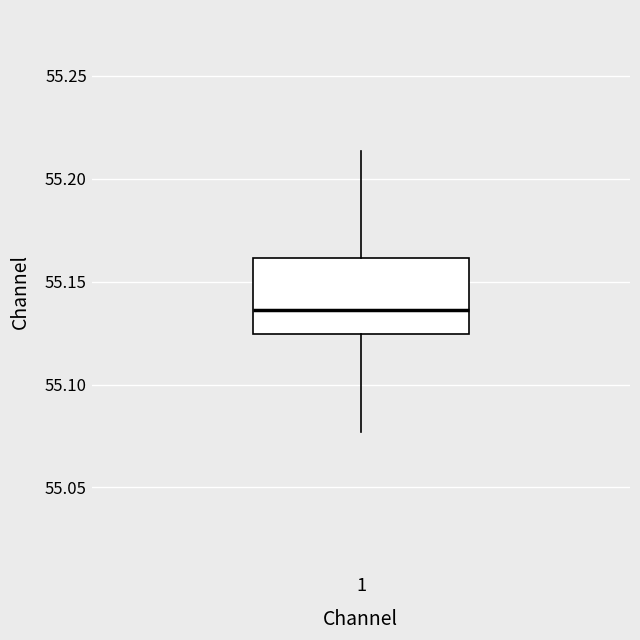

Read this box plot against the y-axis: the position of the median line, the range covered by the box, and the ends of both whiskers. The values are not printed on the chart, so give them approximately, as read against the axis.

median 55.135, box 55.125 to 55.160, whiskers 55.075 to 55.215